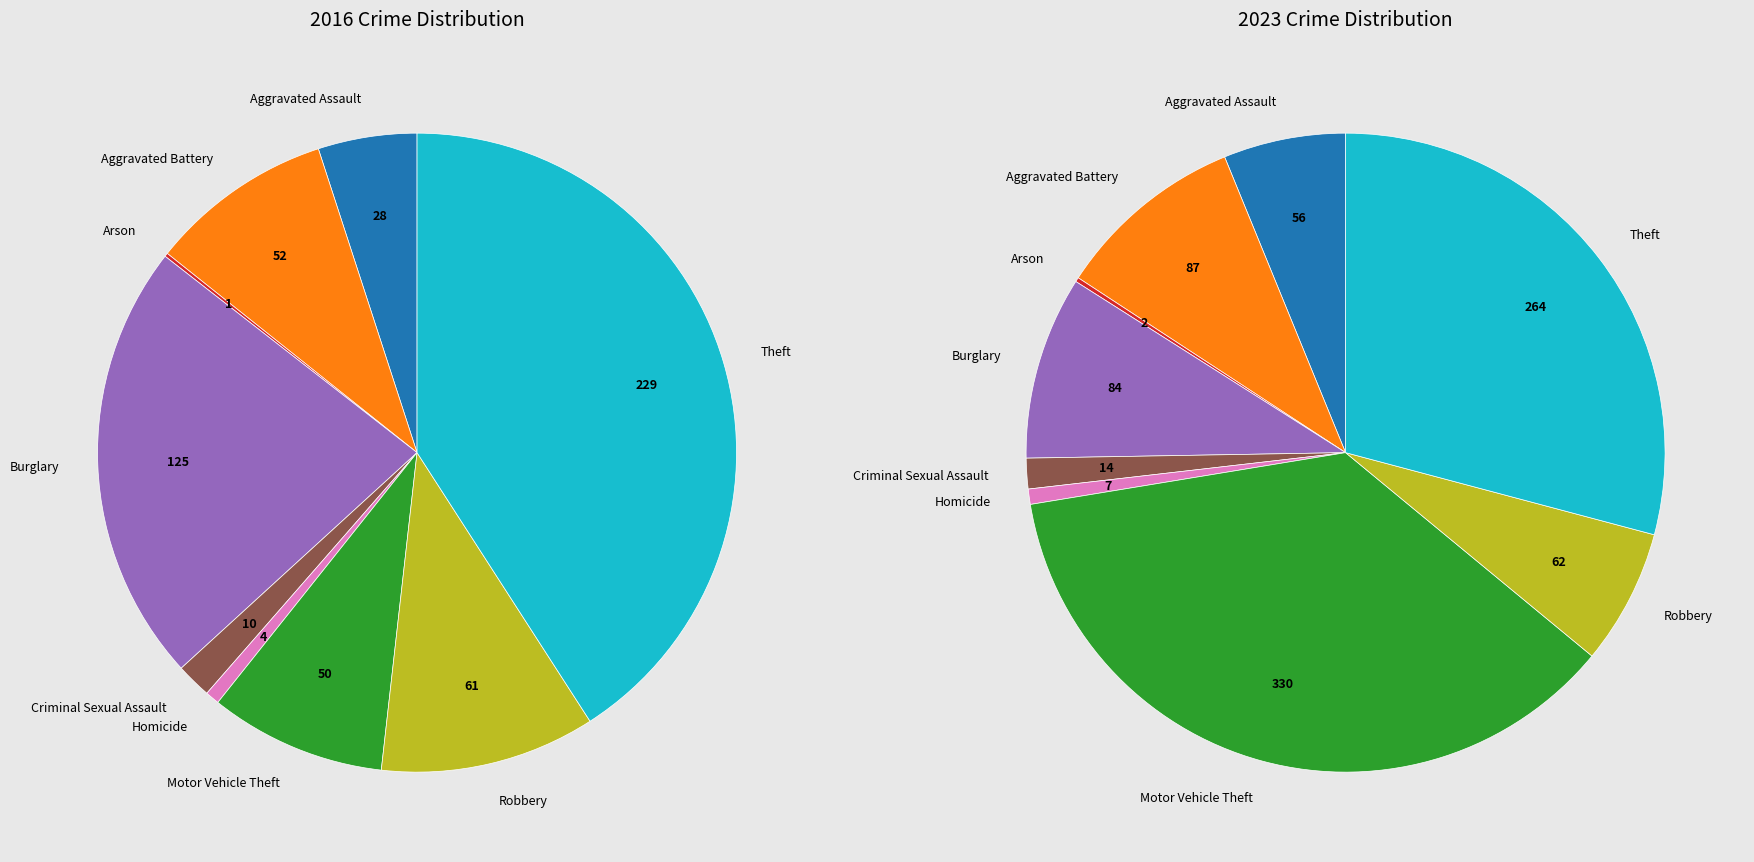

To the nearest percent, what percentage of the pie is values_2023?

9%